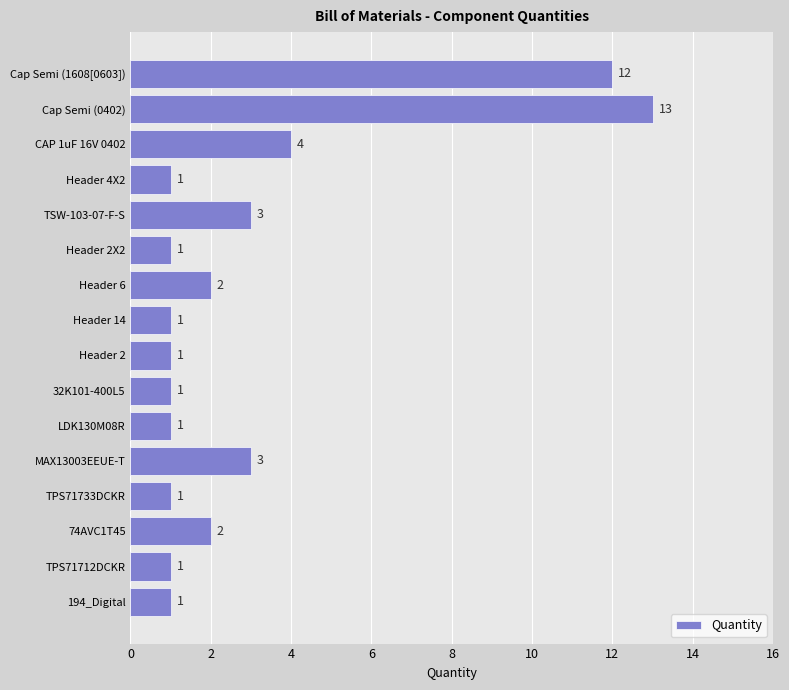

True or false: the data shows 1 at TSW-103-07-F-S.

False